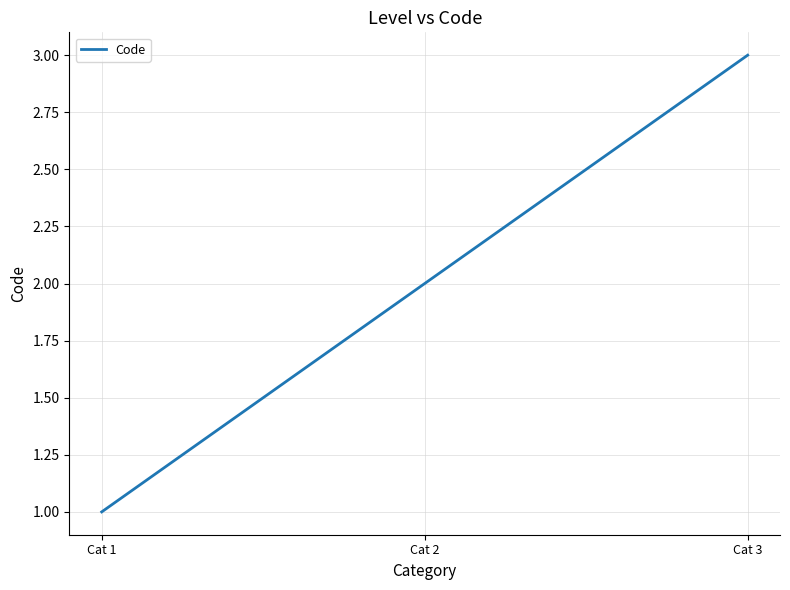

Reading left to right, extract all data points from this chart.

1	2	3